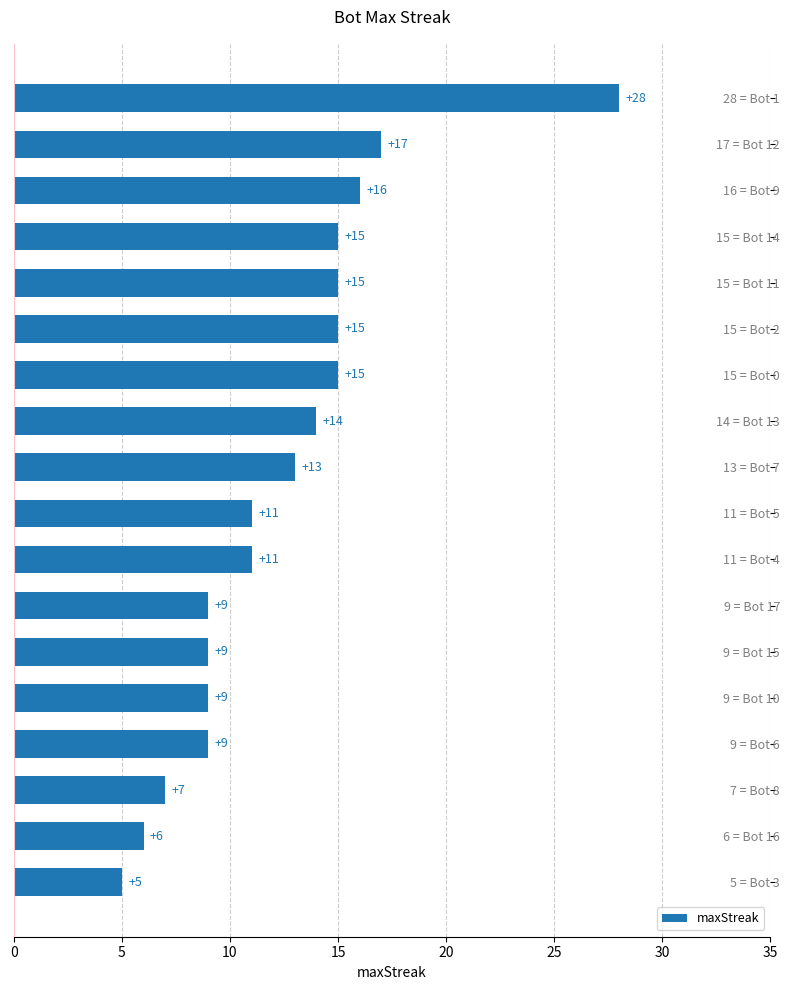

What is the sum of all values?

224